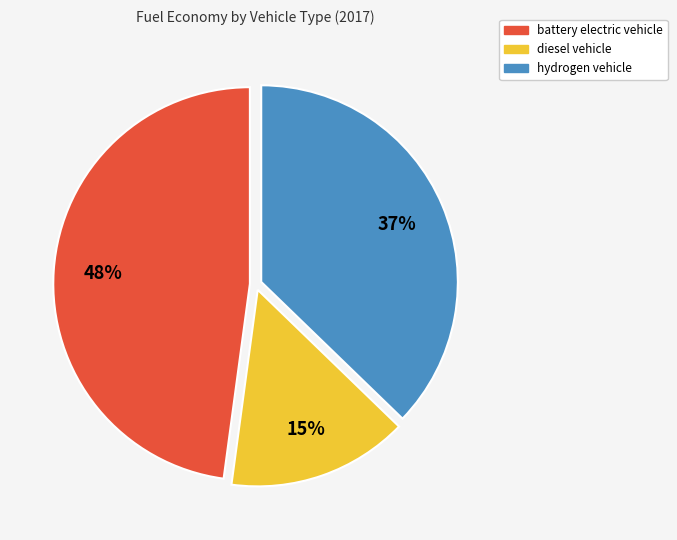

Do diesel vehicle and hydrogen vehicle together represent more than half of the pie?

Yes